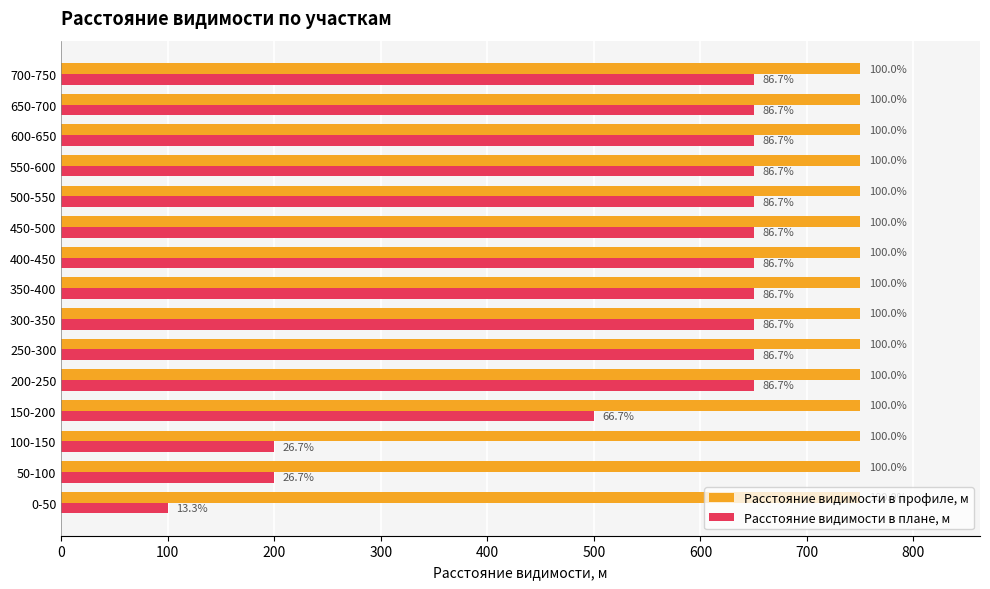

What is the maximum value for Расстояние видимости в плане, м?

650